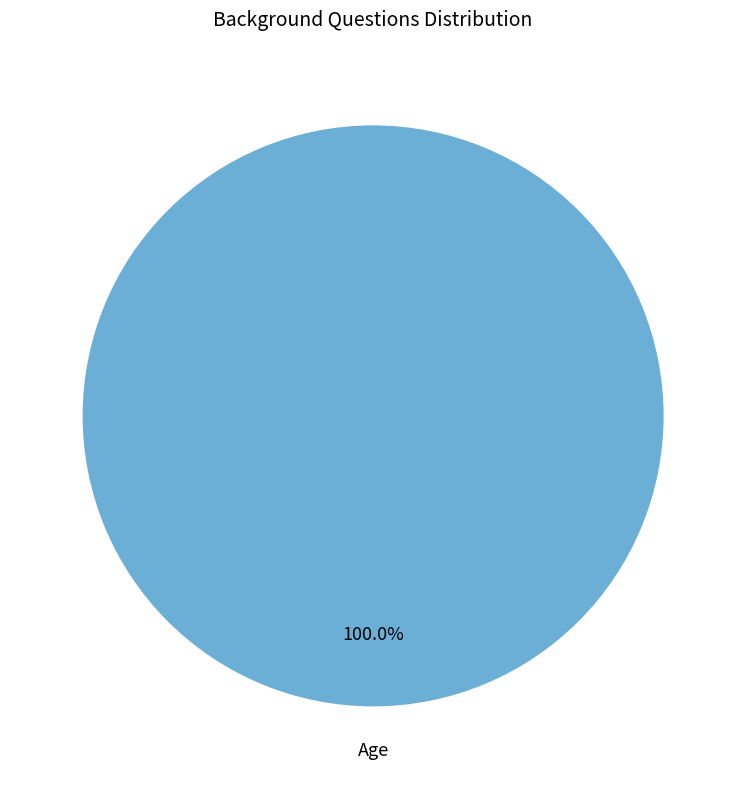

Does any single category account for the majority?

Yes